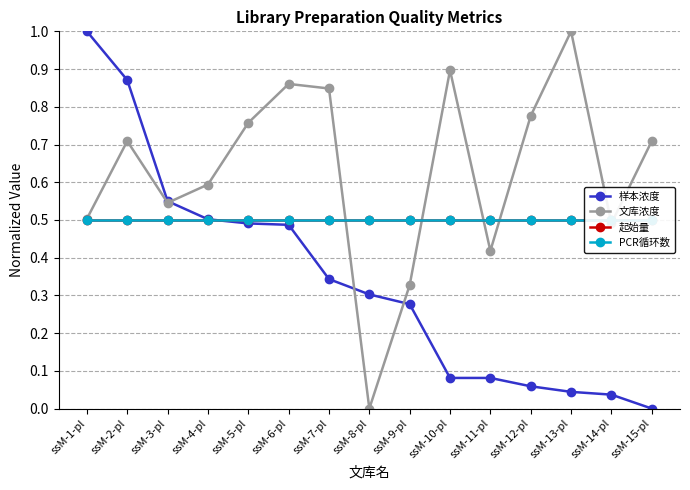

What is the total value across all series at ssM-8-pl?

1.3